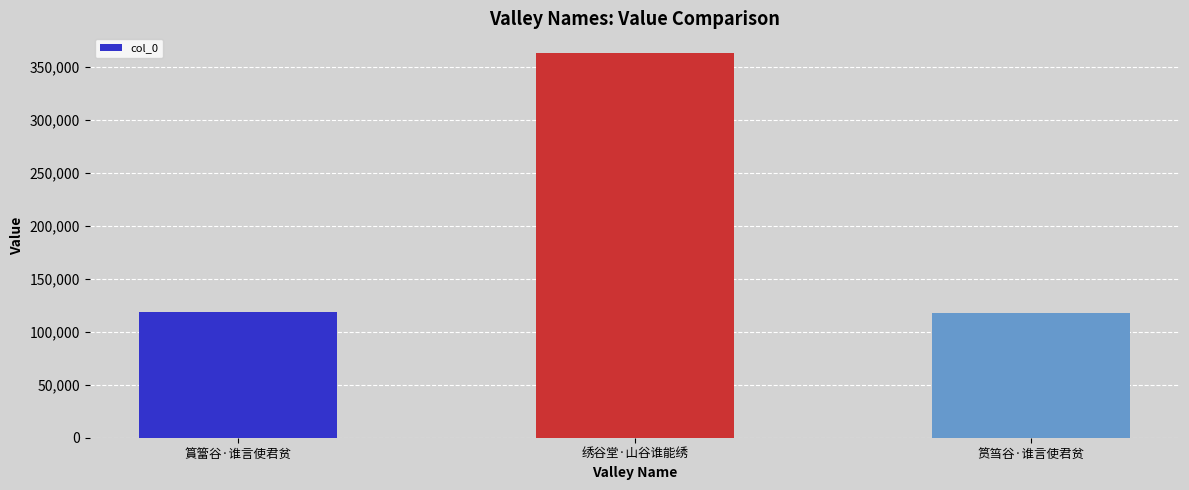

Is it true that the value at 篔簹谷·谁言使君贫 is 196910?

False